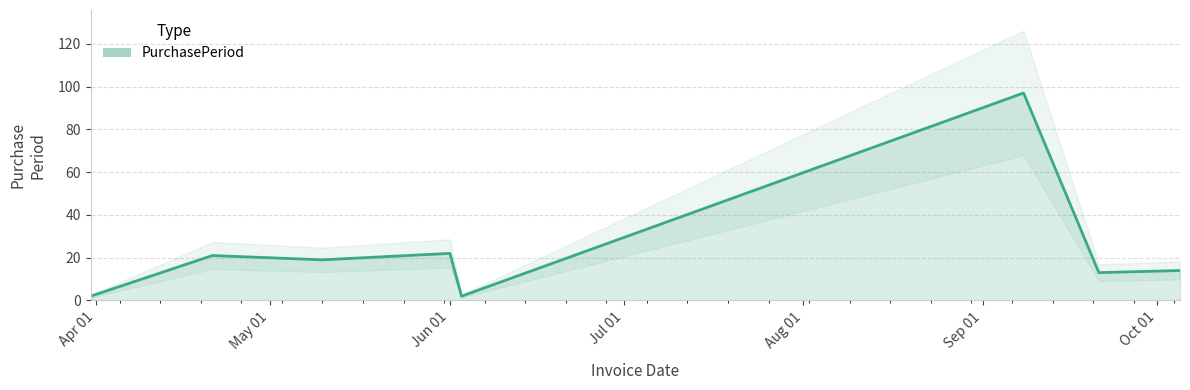

The chart shows a value of 21 at 2016-04-21. True or false?

True